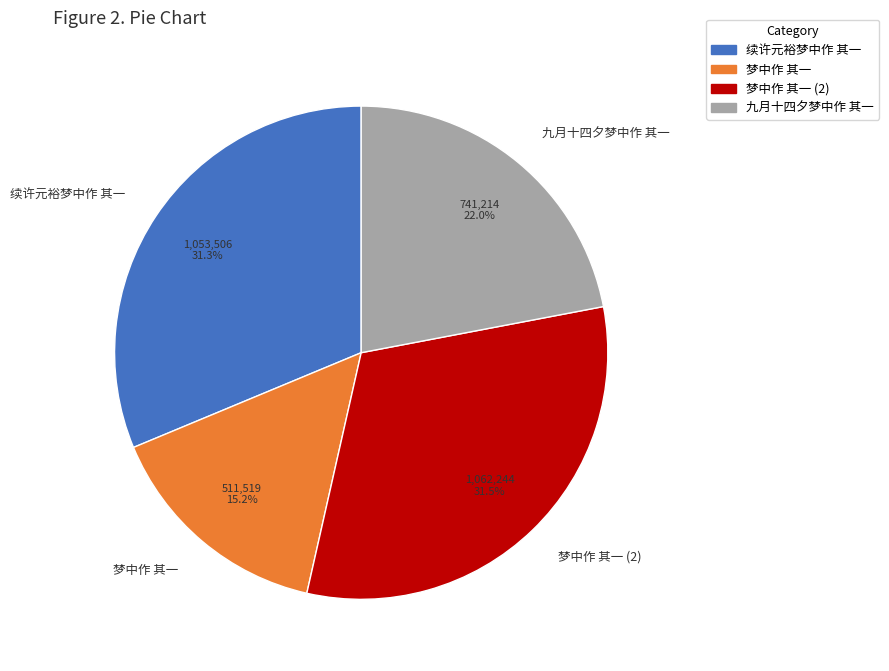

The 梦中作 其一 slice represents 15% of the pie. True or false?

True